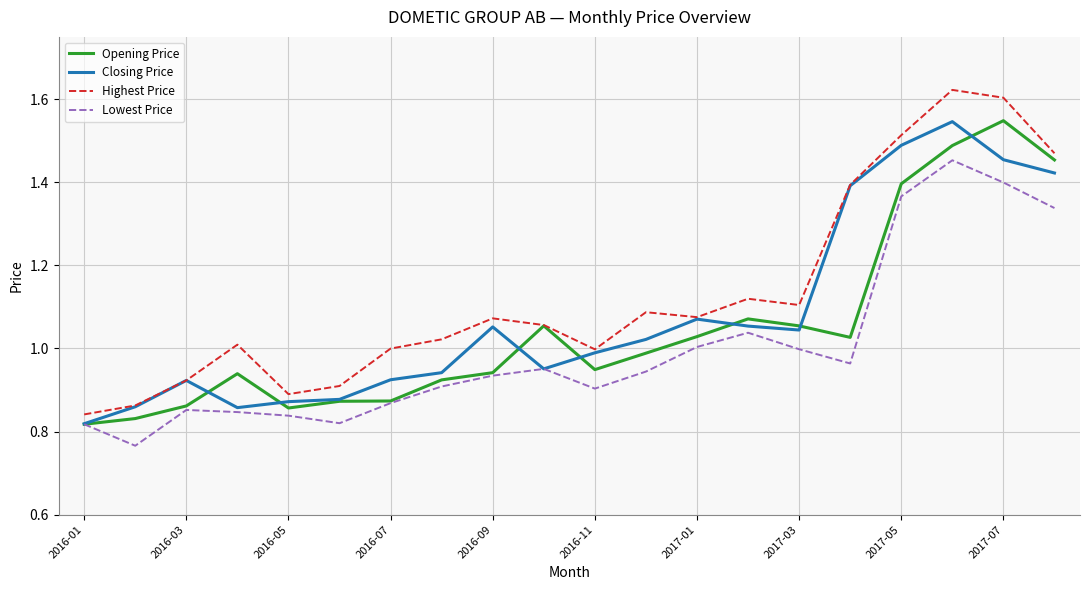

List the series in order of their overall mean, lowest first.

Lowest Price, Opening Price, Closing Price, Highest Price